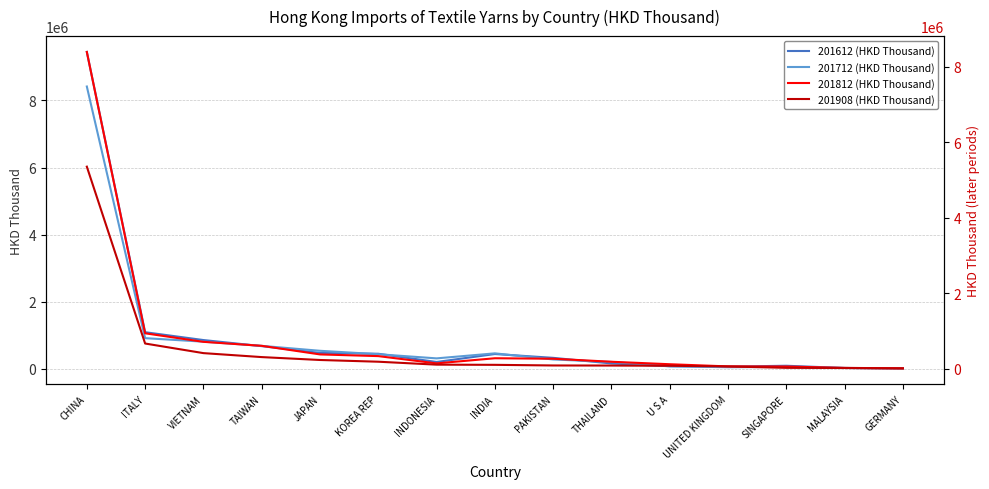

What is the sum of the 201812 (HKD Thousand) values at THAILAND and UNITED KINGDOM?

258950.0